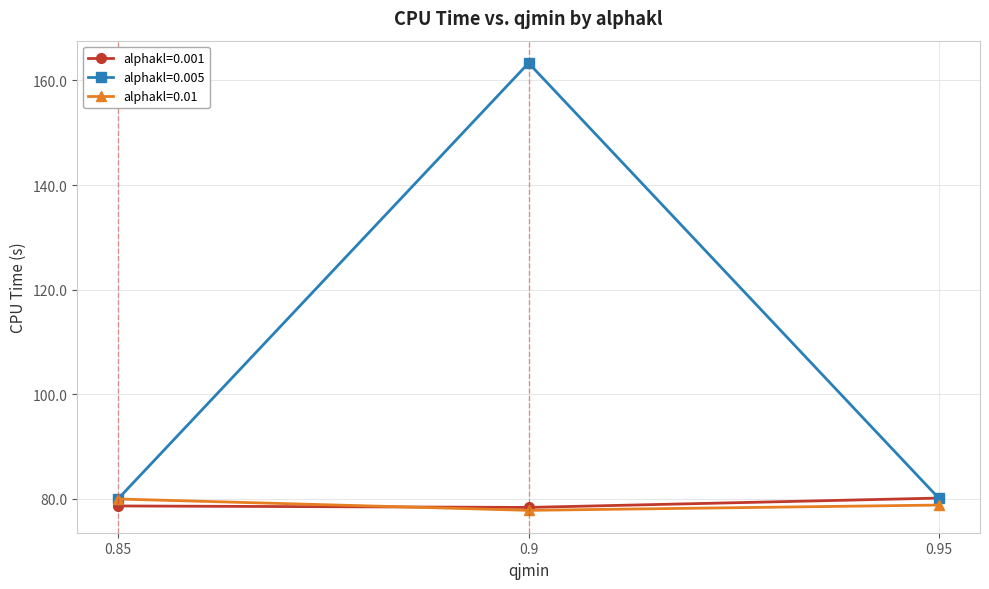

What is the label of the 1st point from the right?

0.95